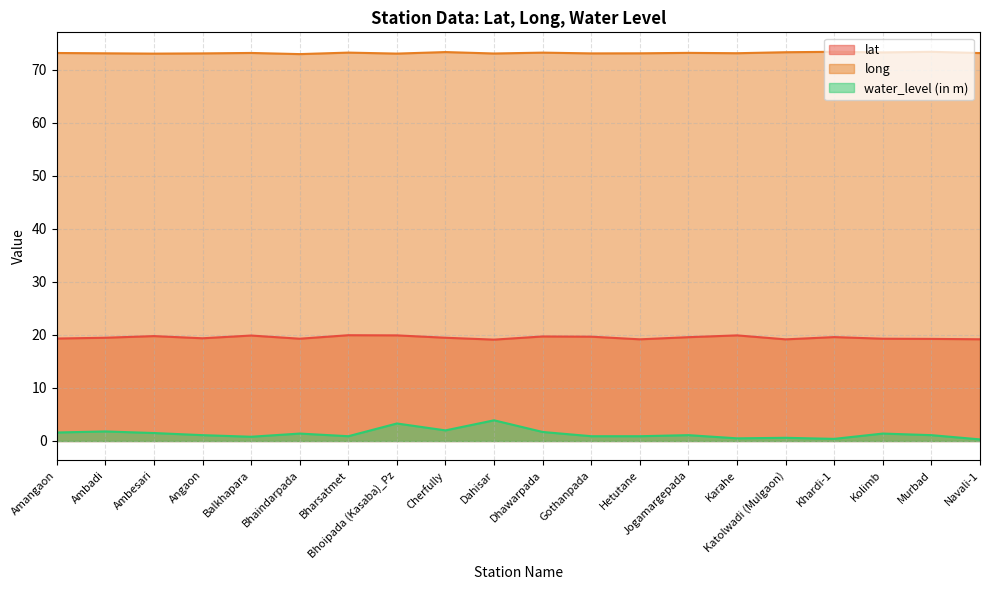

Is it true that lat equals 31.2 at Jogamargepada?

False